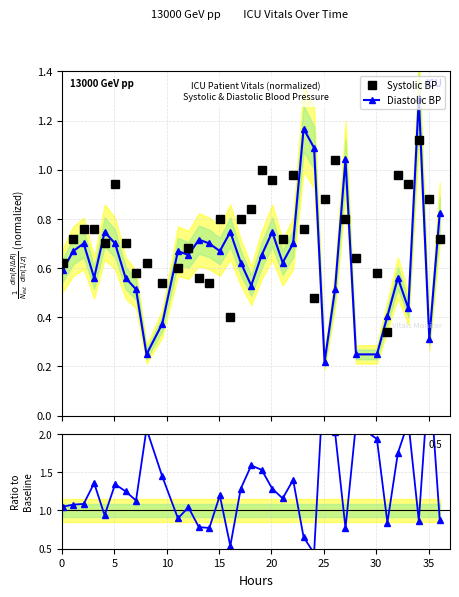

What is the maximum value shown in the chart?

2.9